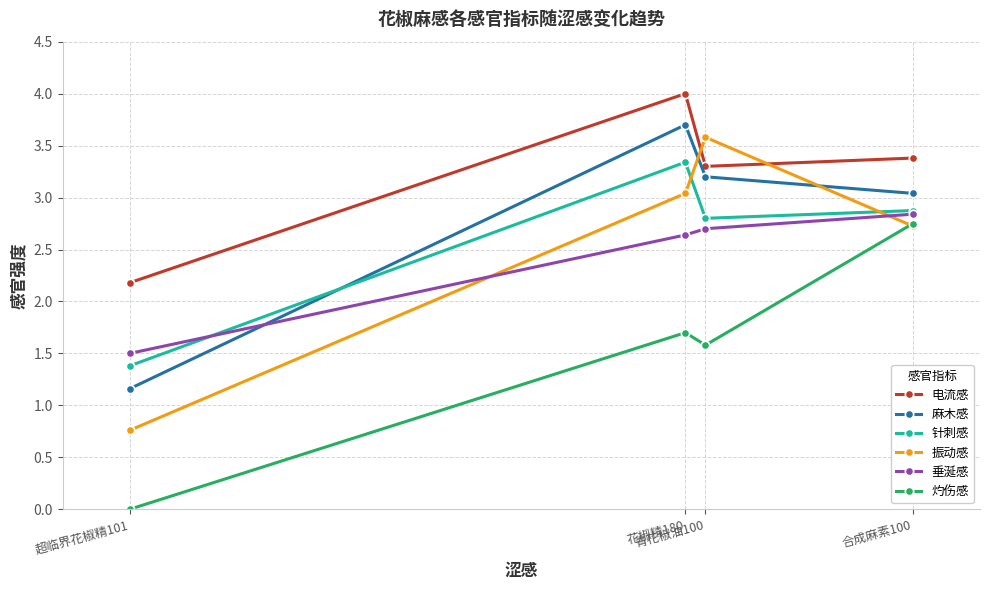

How many values in the 垂涎感 series exceed 2?

3